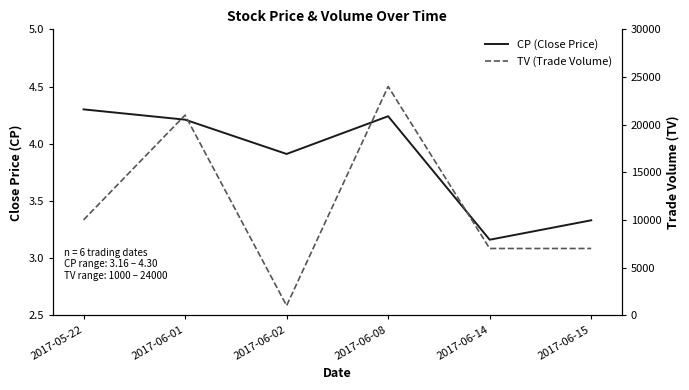

List the labels in order of CP (Close Price) value, largest first.

2017-05-22, 2017-06-08, 2017-06-01, 2017-06-02, 2017-06-15, 2017-06-14